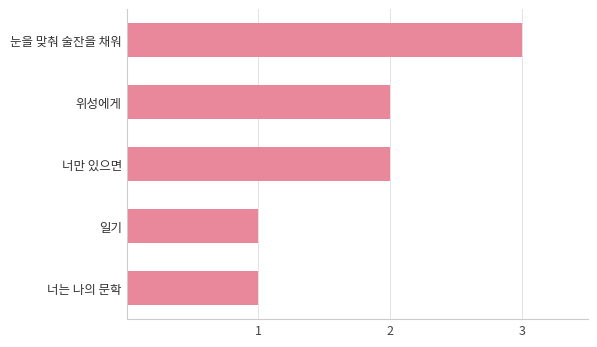

Between 너만 있으면 and 일기, which is larger?

너만 있으면